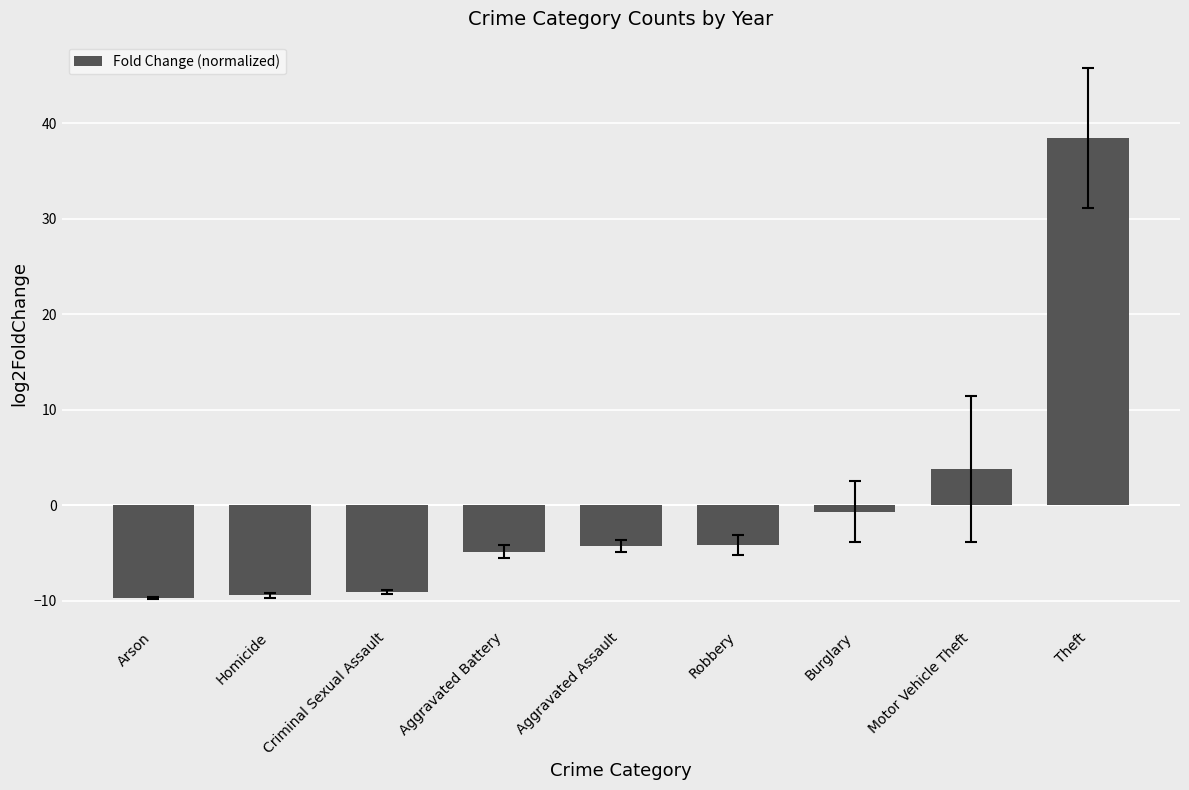

What is the label of the 9th bar from the left?

Theft